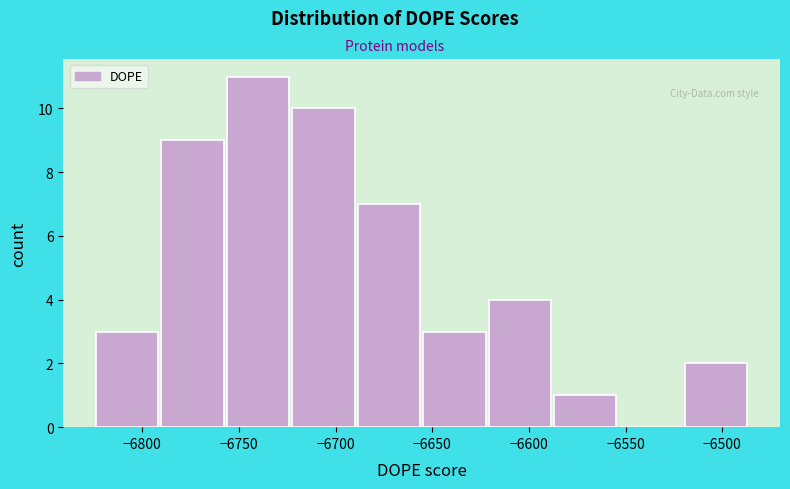

Reading left to right, list every bar in this chart as the range it spans on the x-axis followed by its height. Neither the bar edges nor the heights are printed on the chart, so give them approximately, as read against the axes.

-6825 to -6790: 3
-6790 to -6755: 9
-6755 to -6725: 11
-6725 to -6690: 10
-6690 to -6655: 7
-6655 to -6620: 3
-6620 to -6590: 4
-6590 to -6555: 1
-6555 to -6520: 0
-6520 to -6485: 2